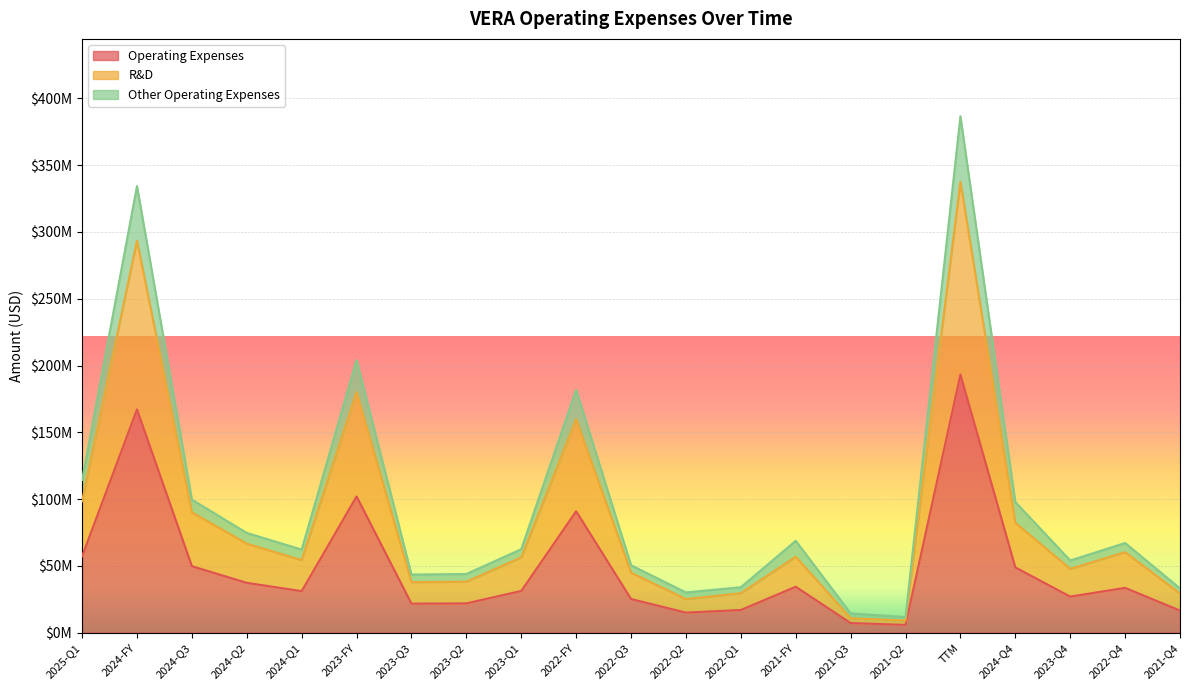

What is the value of the Operating Expenses point at the 15th from the left?

7252000